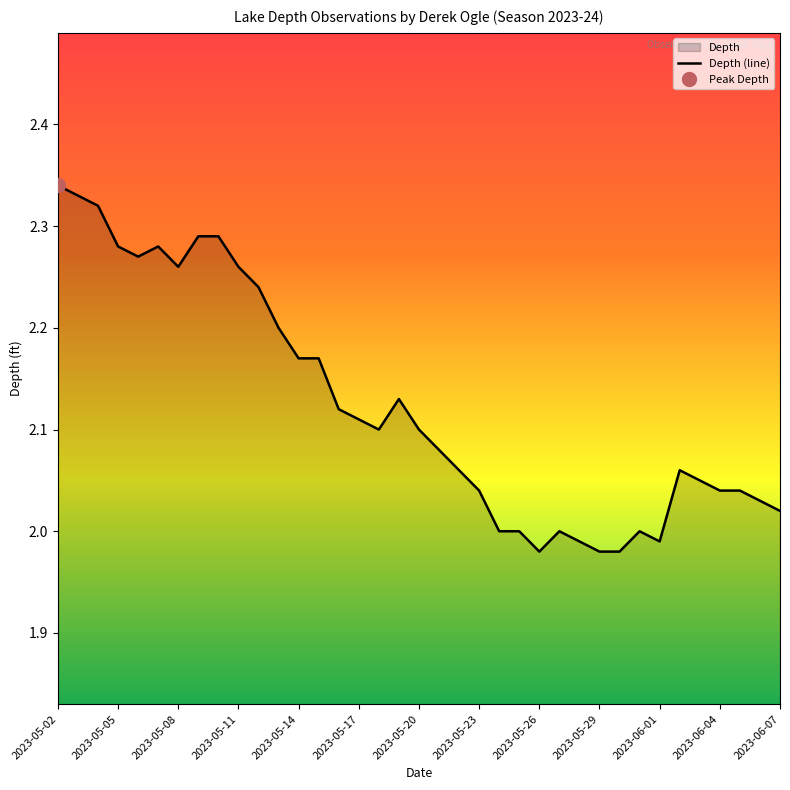

True or false: Depth (line) has a value of 3.1 at 2023-05-08.

False